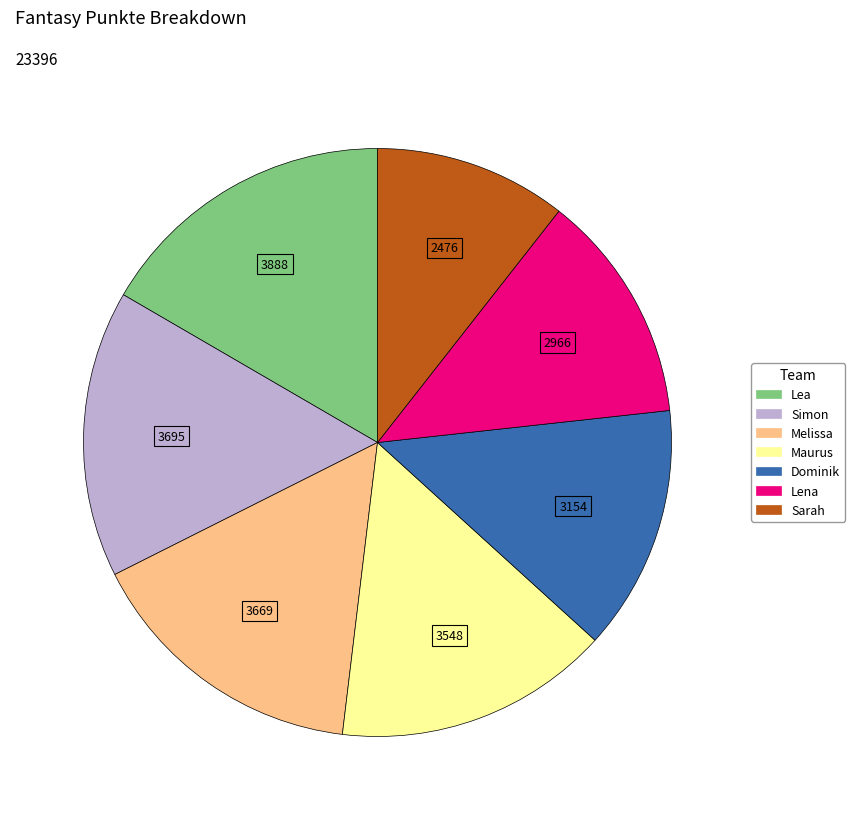

Does Dominik represent more than half of the total?

No